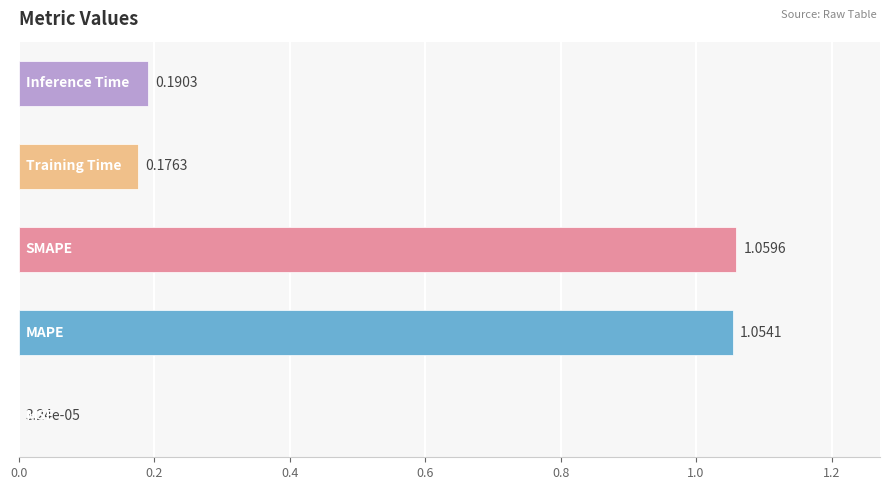

What is the sum of all values?

2.5